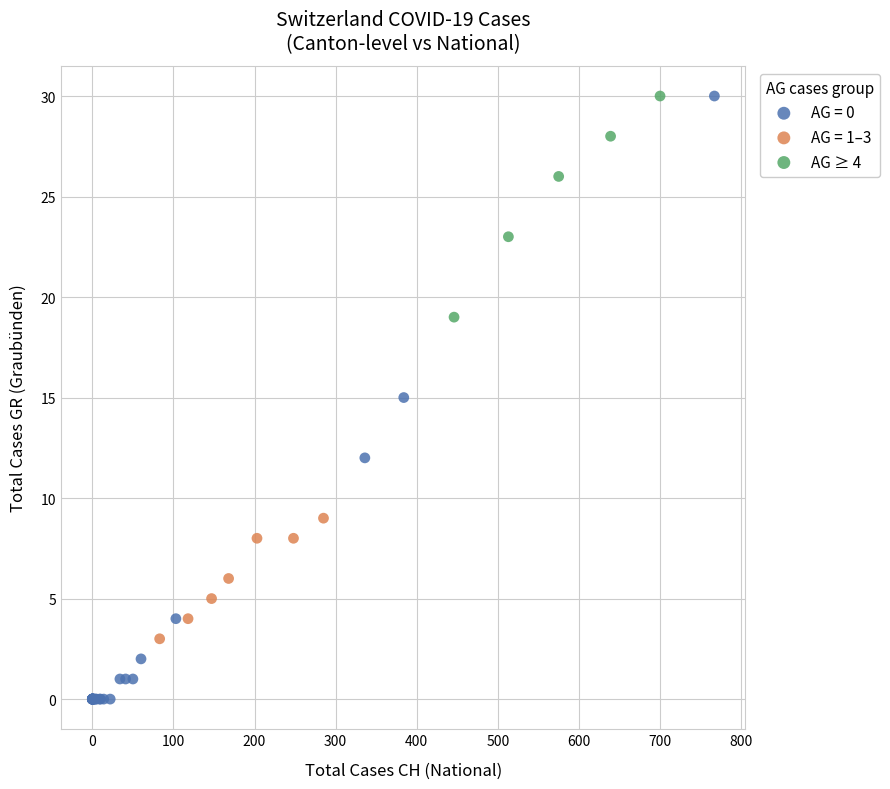

Which series has the largest Y range (max minus min)?

AG = 0